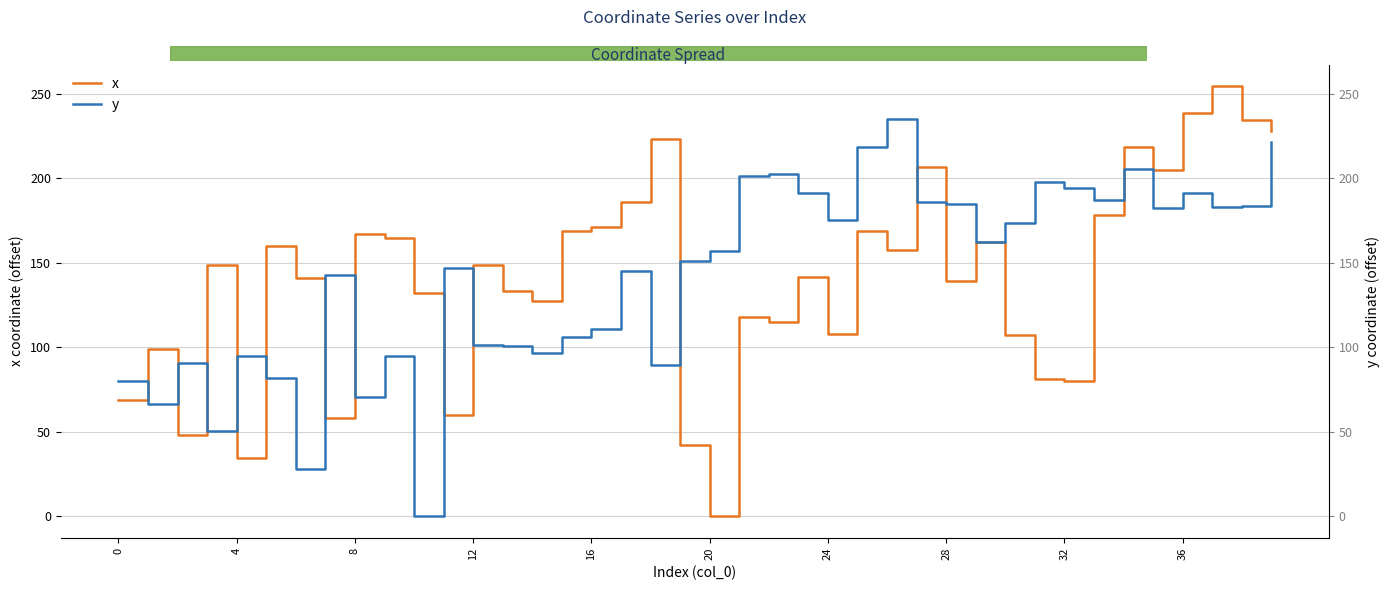

What is the value of the x point at the 30th from the left?

162.1